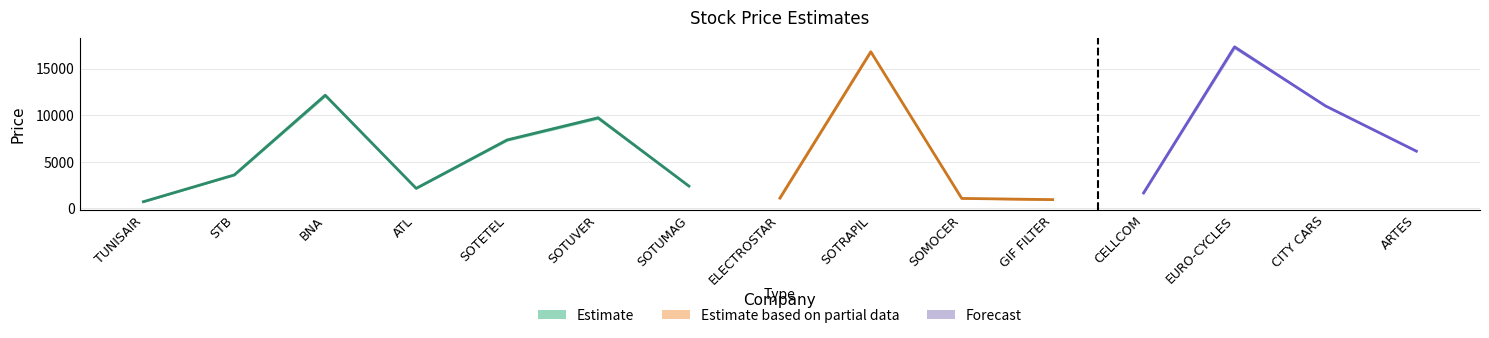

At which category does the chart reach its peak across all series?

EURO-CYCLES